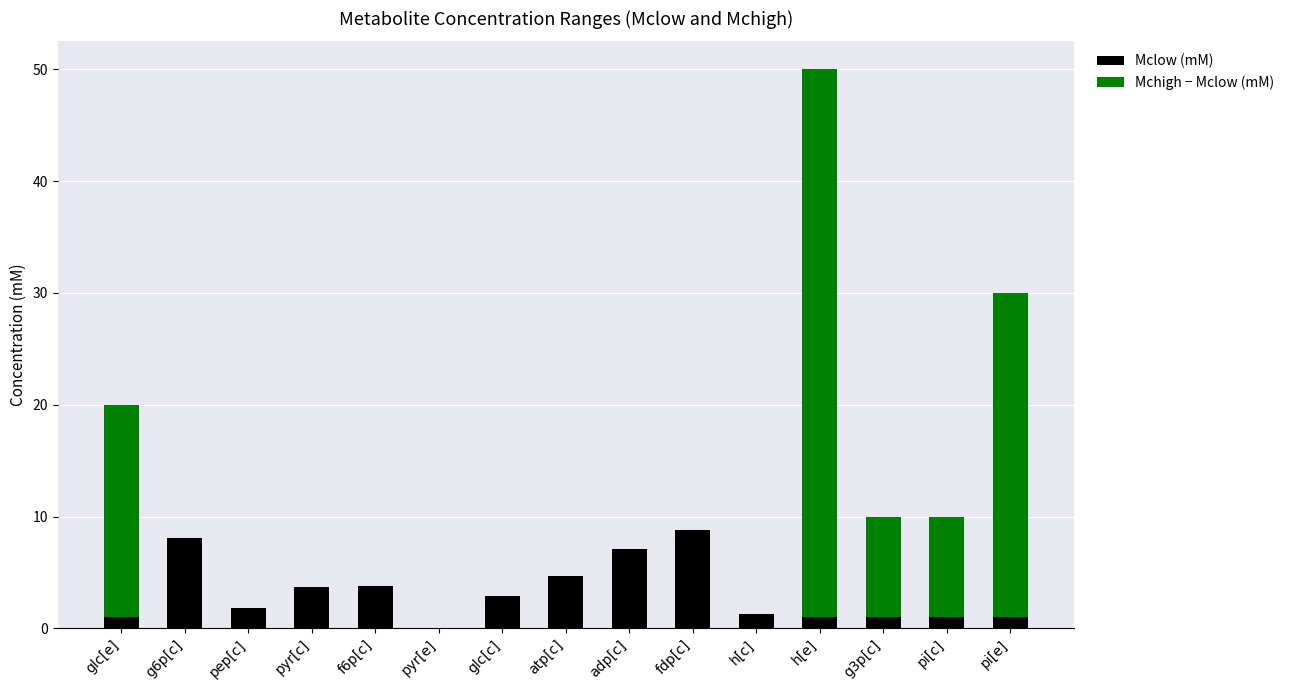

What is the maximum value for Mclow (mM)?

8.8